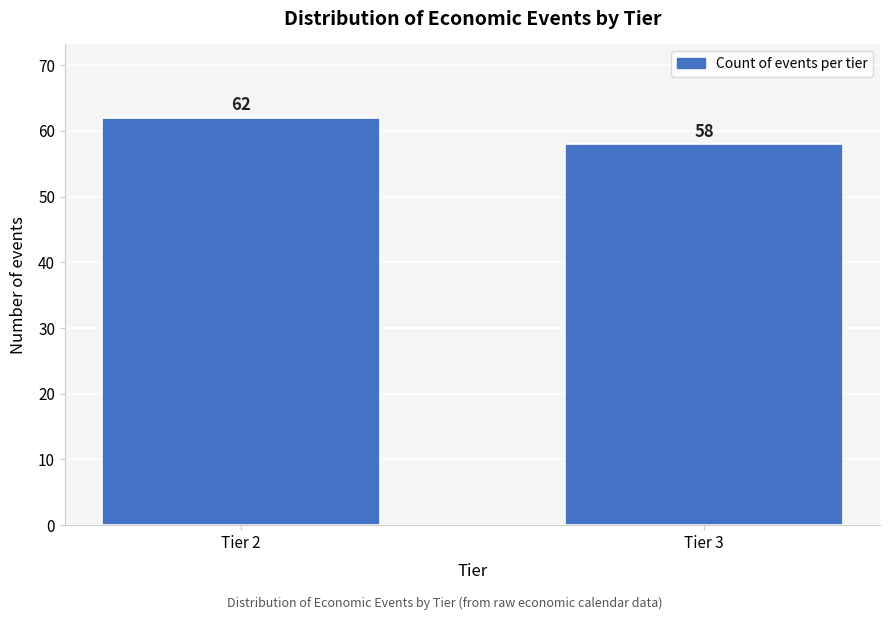

Reading left to right, transcribe all the data shown in this chart.

62	58